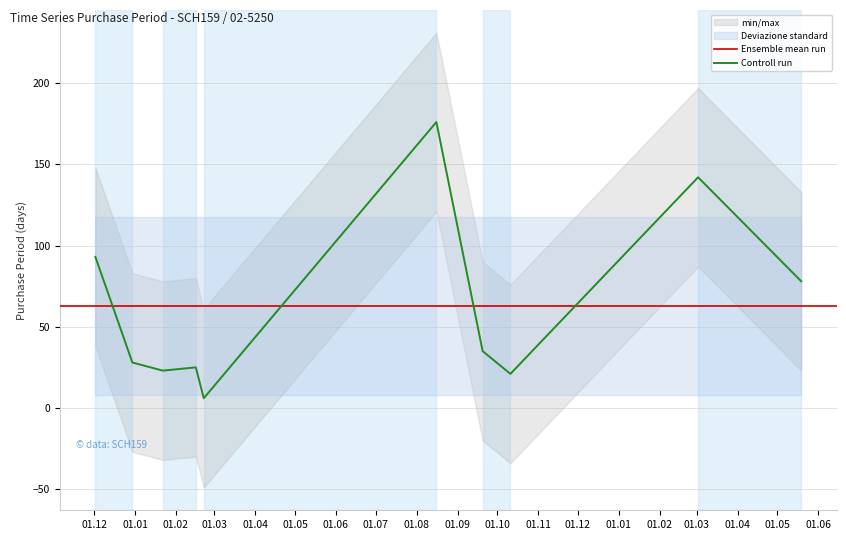

Which category has the lowest value across all series?

2016-02-22